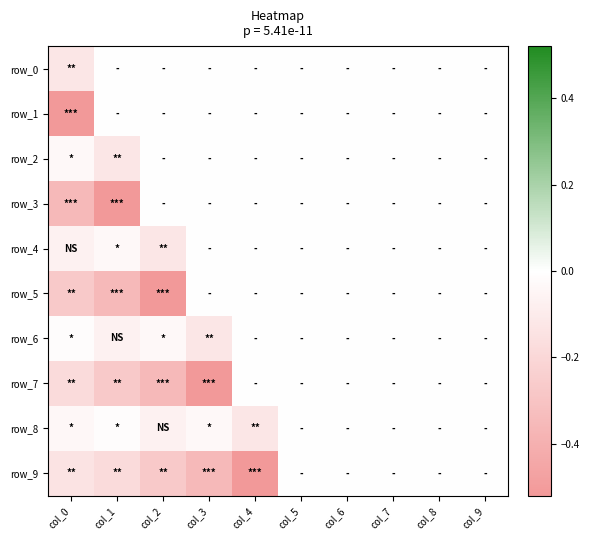

Which series changed the most between col_2 and col_7?

row_5